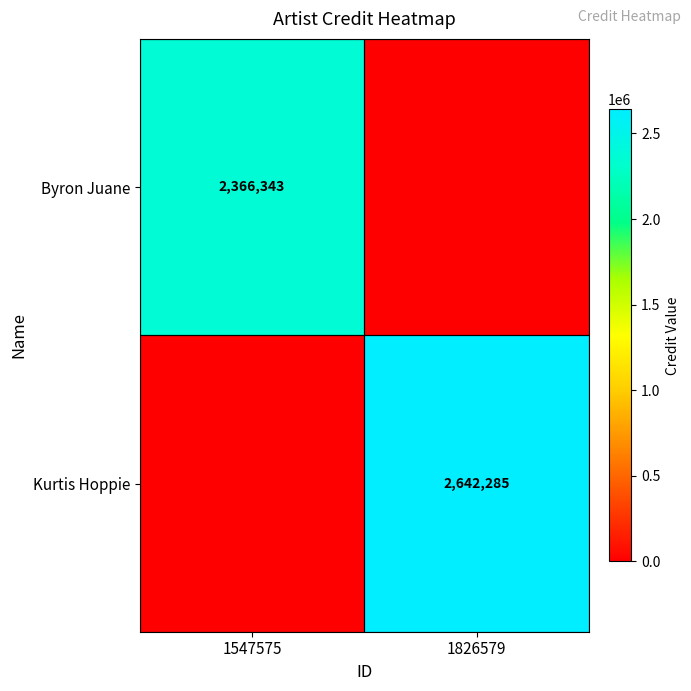

Count the number of data series in this chart.

2